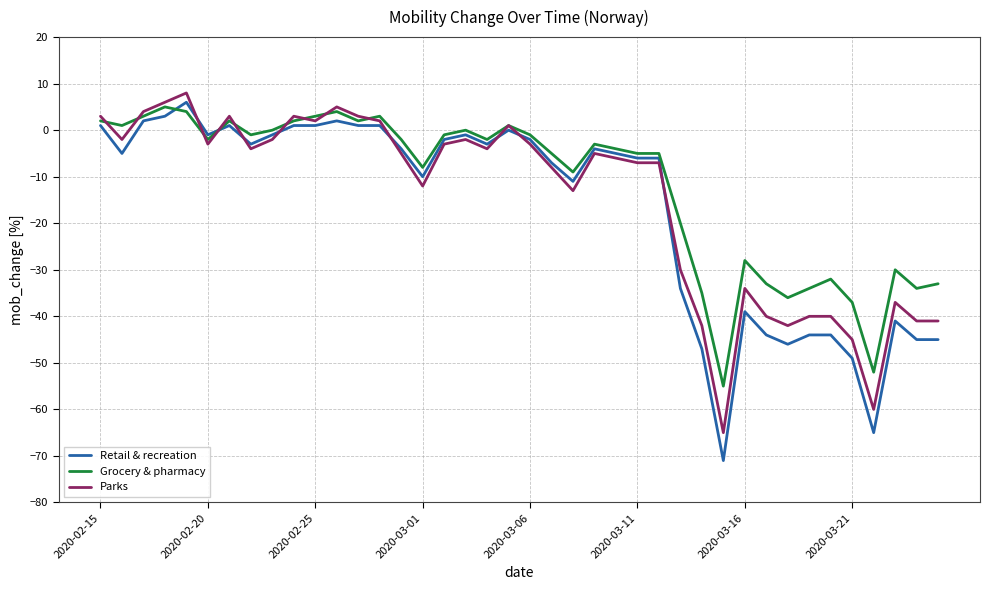

Count the number of data series in this chart.

3